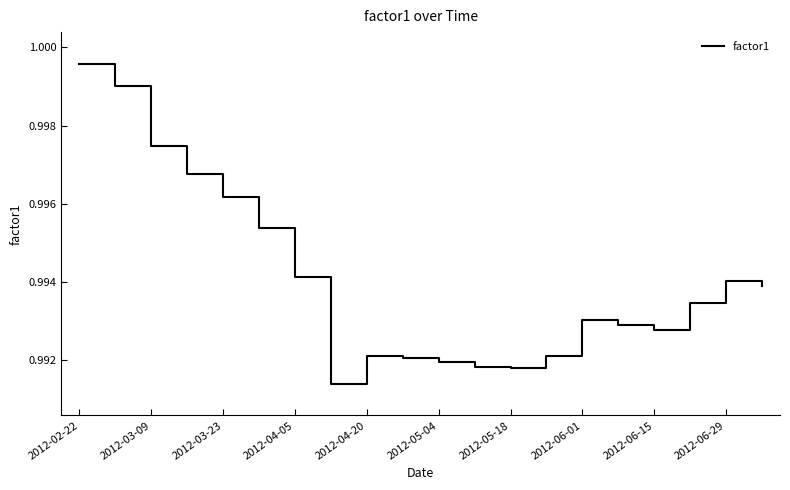

Reading left to right, transcribe all the data shown in this chart.

1.0	1.0	1.0	1.0	1.0	1.0	1.0	1.0	1.0	1.0	1.0	1.0	1.0	1.0	1.0	1.0	1.0	1.0	1.0	1.0